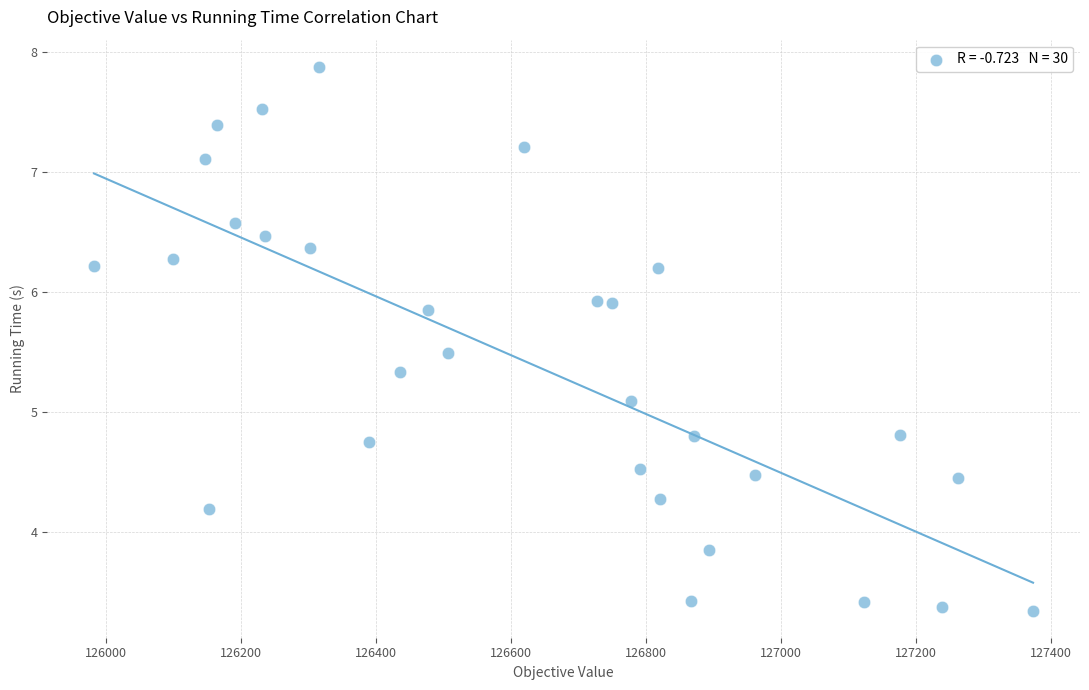

What is the range of Y values (max minus min)?

4.5